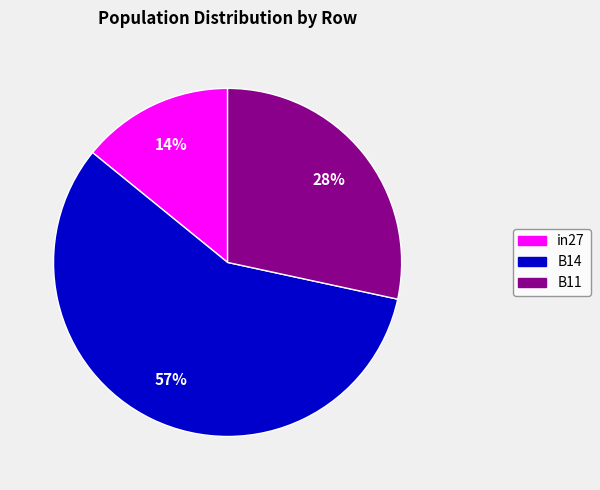

Which category has the biggest portion of the pie?

B14